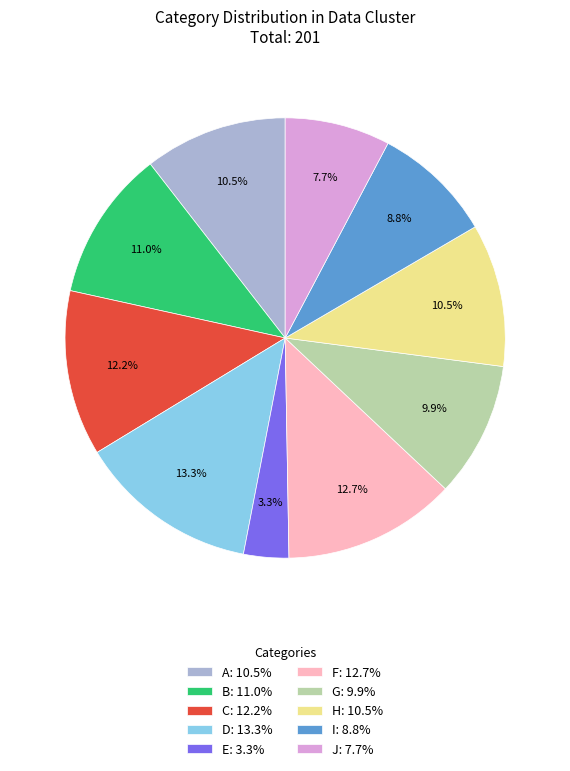

Between B: 11.0% and I: 8.8%, which is larger?

B: 11.0%